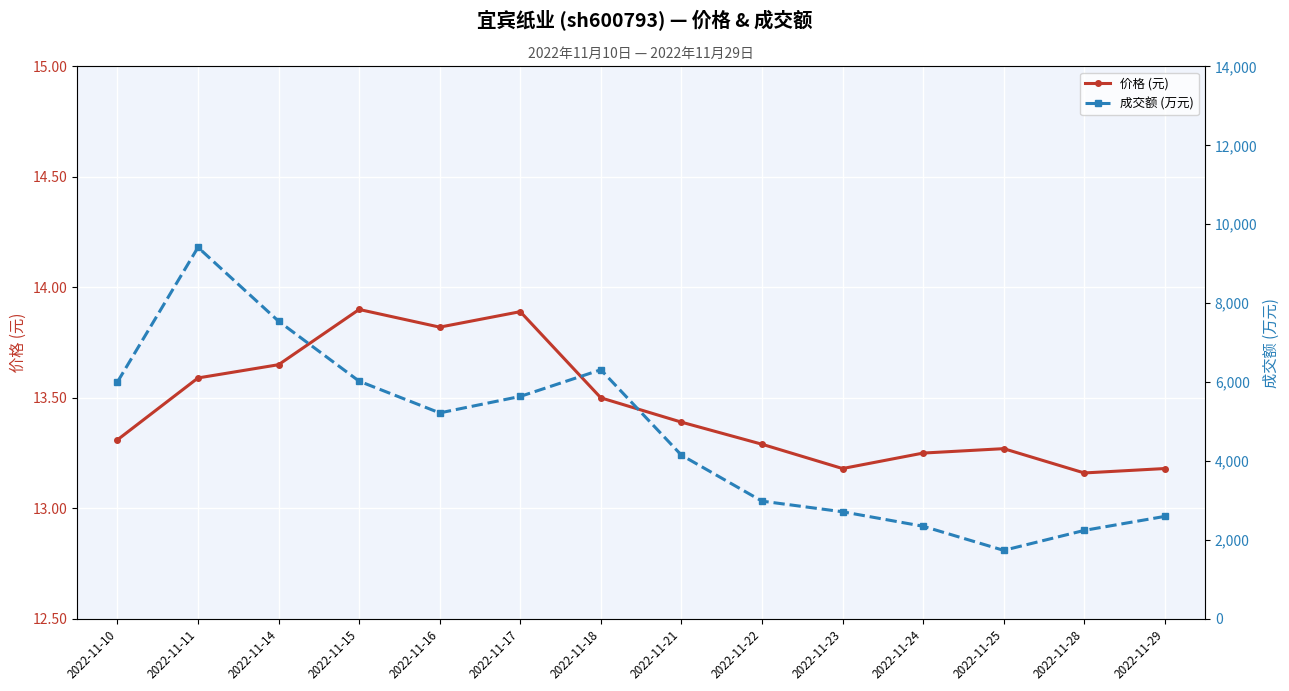

Where is 价格 (元) nearest to the value 13?

2022-11-28